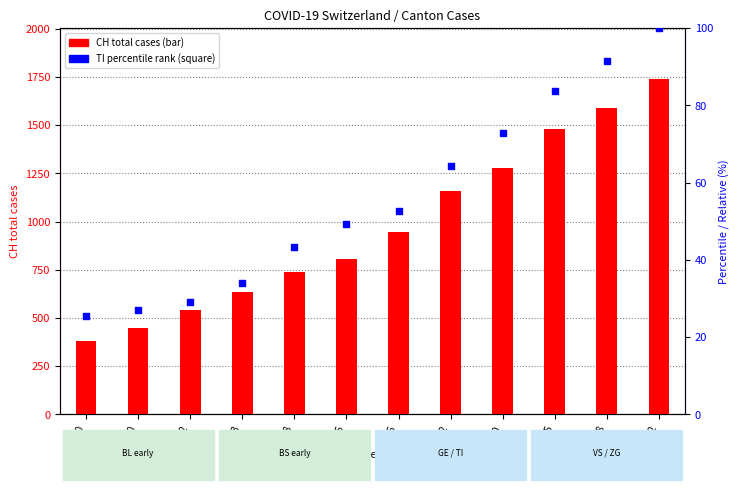

At which category is the sum across all series the highest?

242